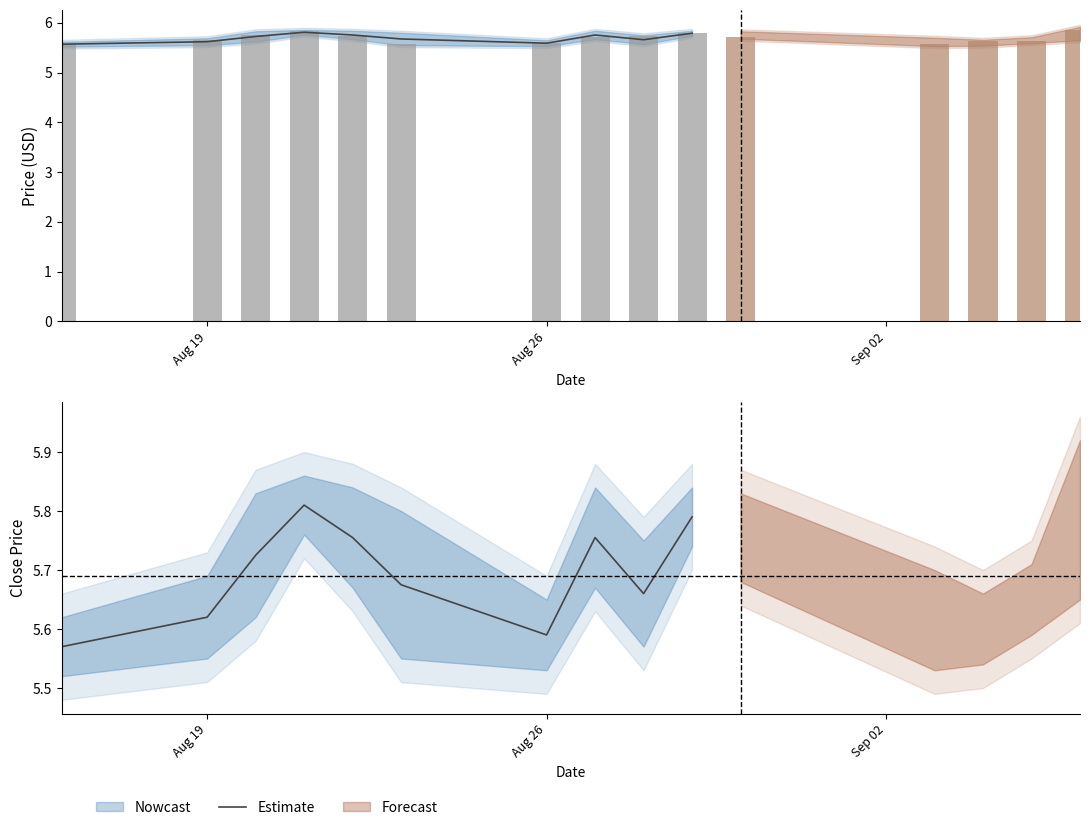

Are the bars grouped side by side (vs. stacked)?

No